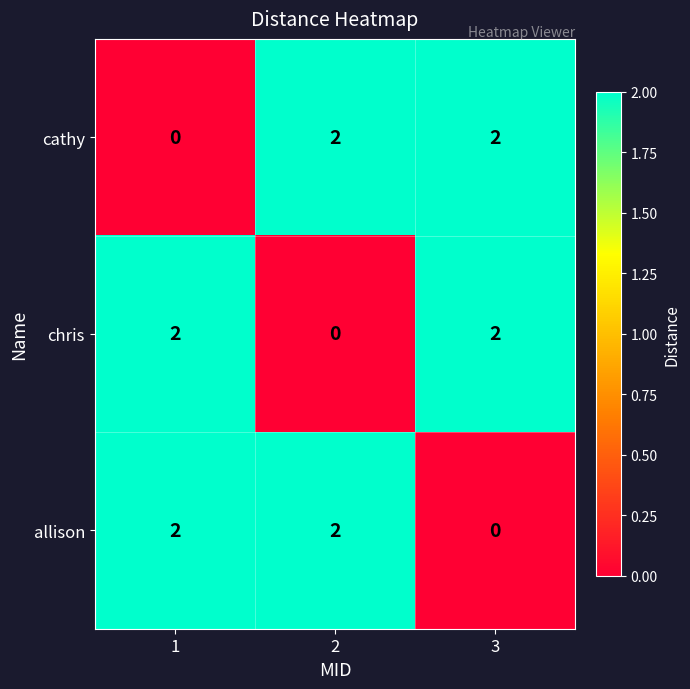

Reading left to right, list all the values displayed in this chart.

cathy: 1=0	2=2	3=2
chris: 1=2	2=0	3=2
allison: 1=2	2=2	3=0